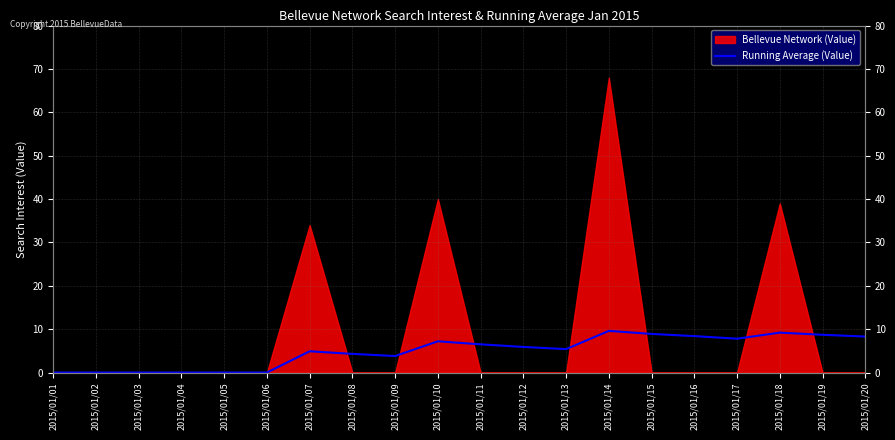

The chart shows a value of 3.2 at 2015/01/07. True or false?

False